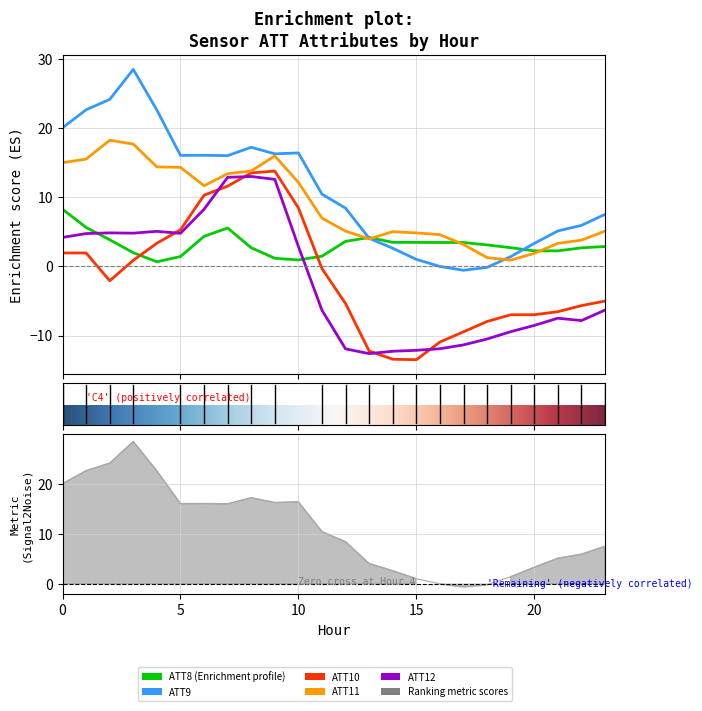

At how many categories does at least one series exceed -7?

24